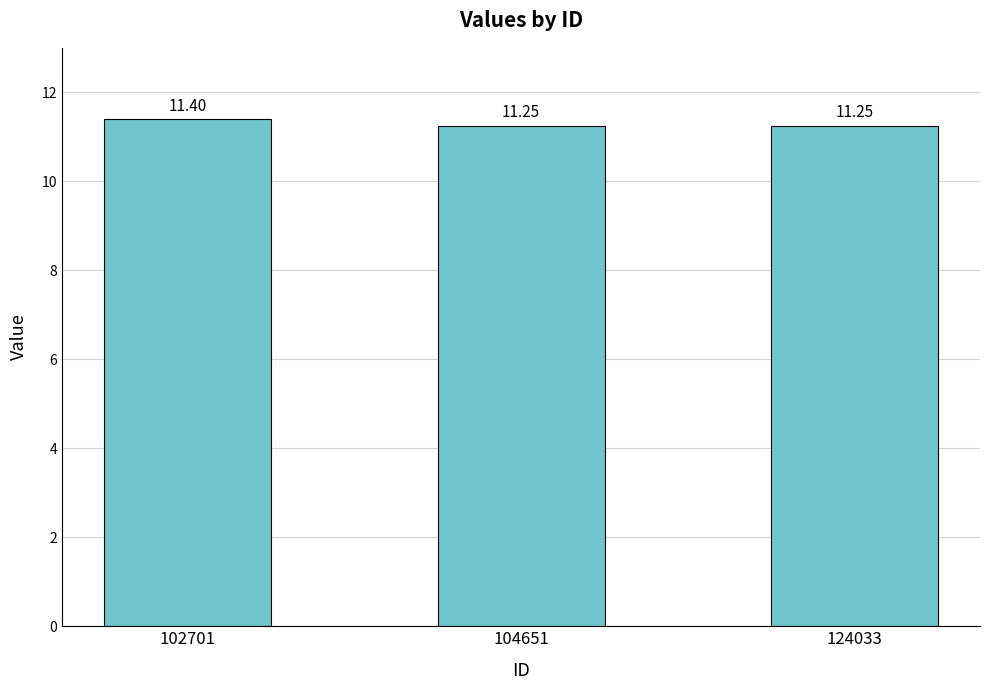

Which has a higher value, 102701 or 104651?

102701